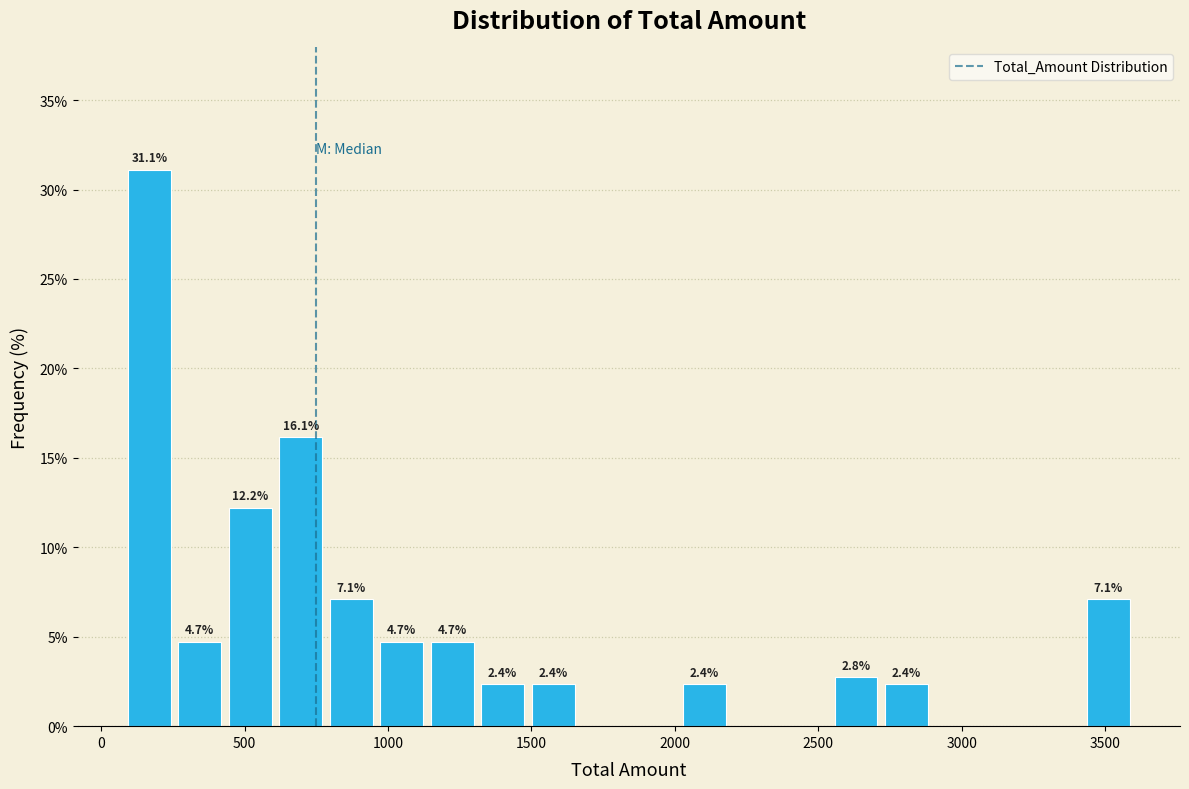

Around what value on the x-axis is the tallest bar? Give the approximate position of its centre, as read against the axis.

150